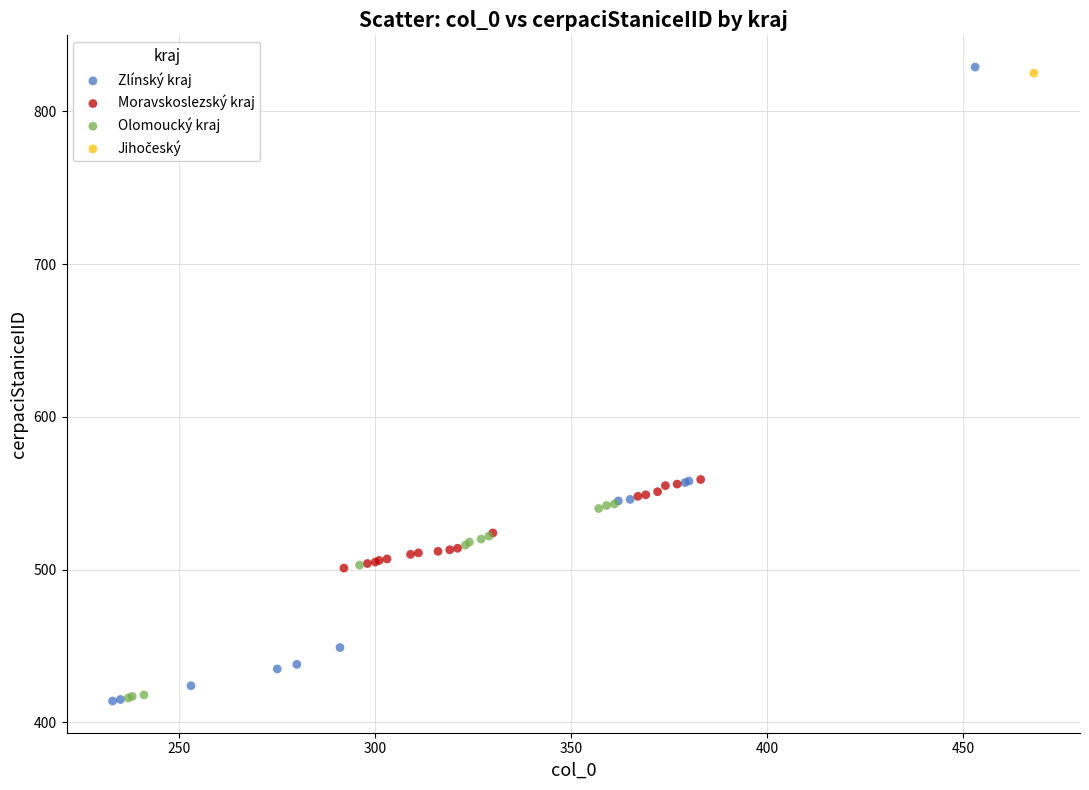

Which series reaches the maximum Y coordinate?

Zlínský kraj